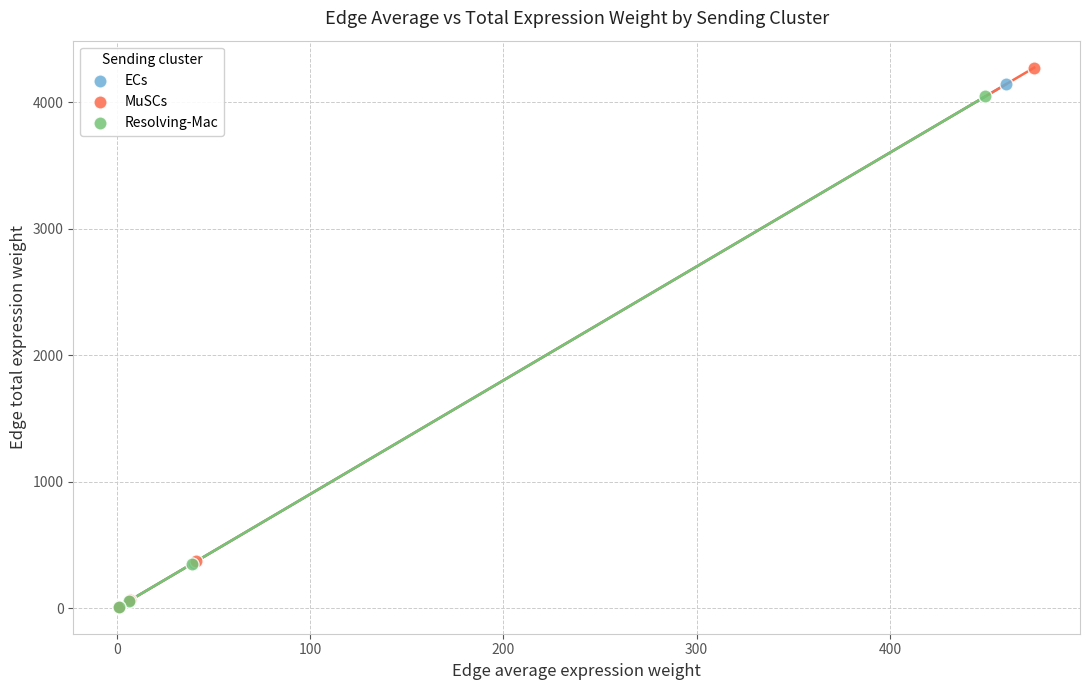

Which series has the largest Y range (max minus min)?

MuSCs